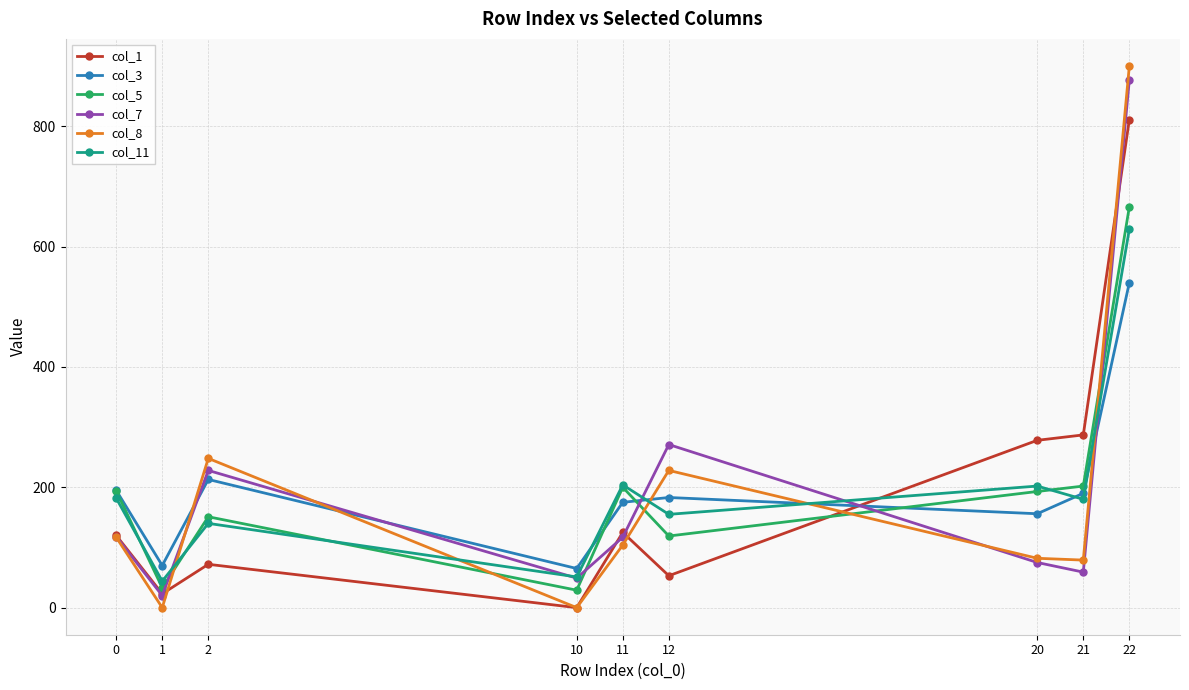

Between which two adjacent categories do col_1 and col_11 first intersect?

12 and 20